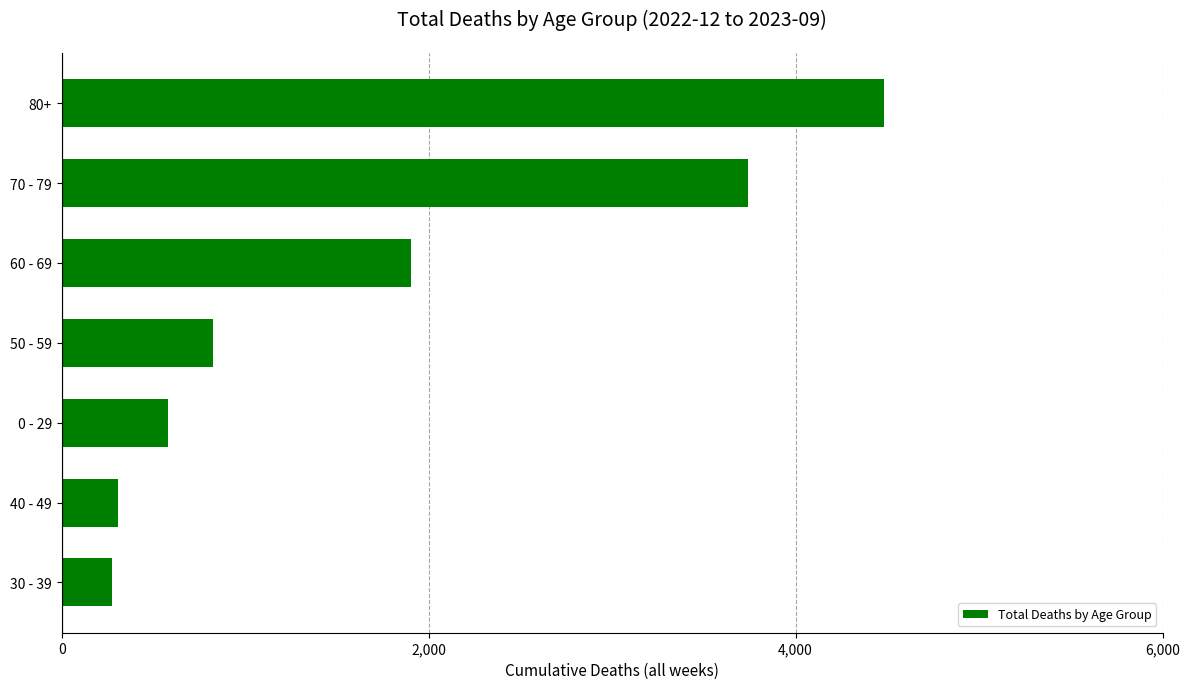

The value at 50 - 59 is 1372. True or false?

False